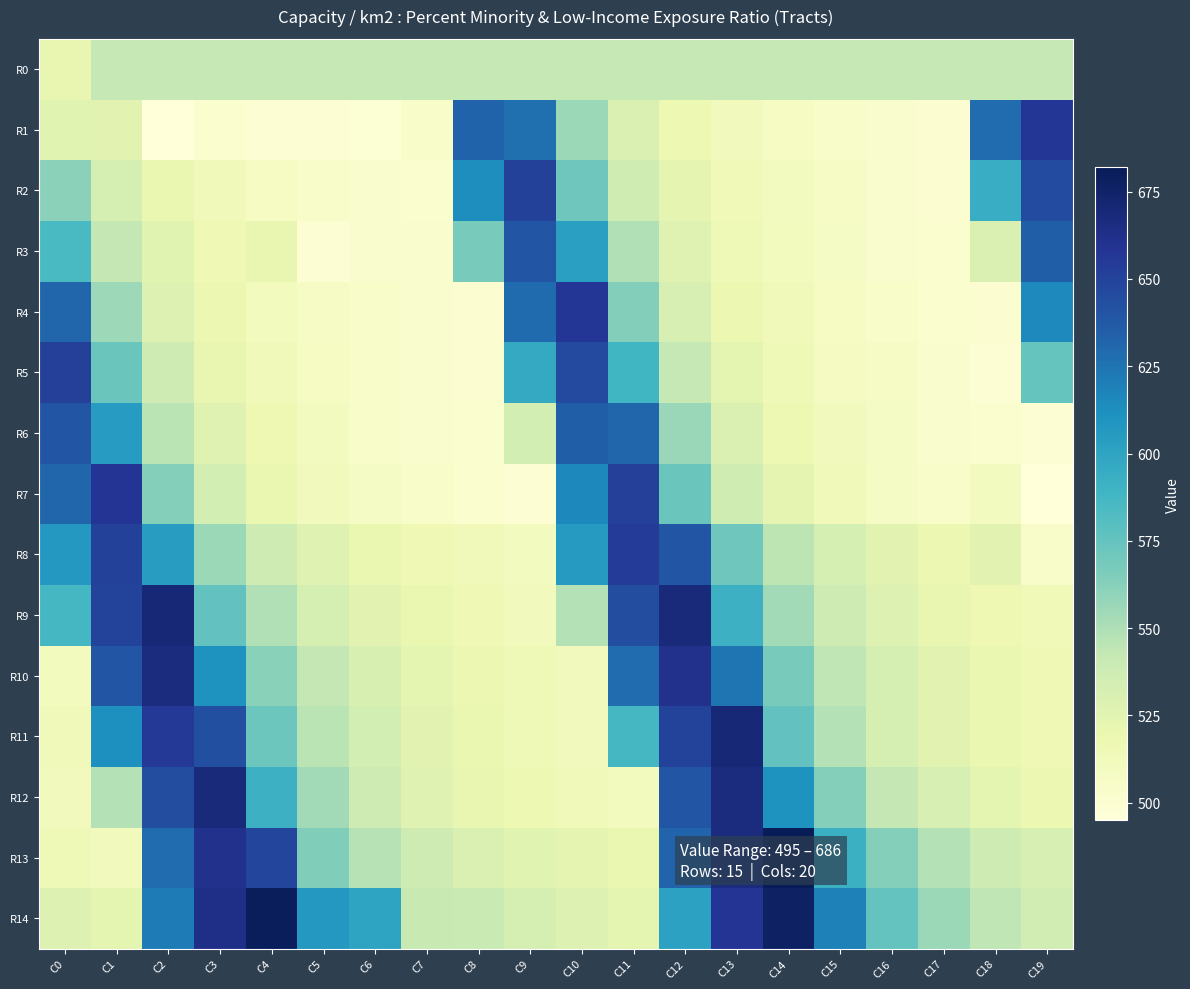

At C17, list the series in order from largest to smallest.

R14, R13, R0, R12, R10, R11, R9, R8, R7, R6, R5, R3, R4, R1, R2